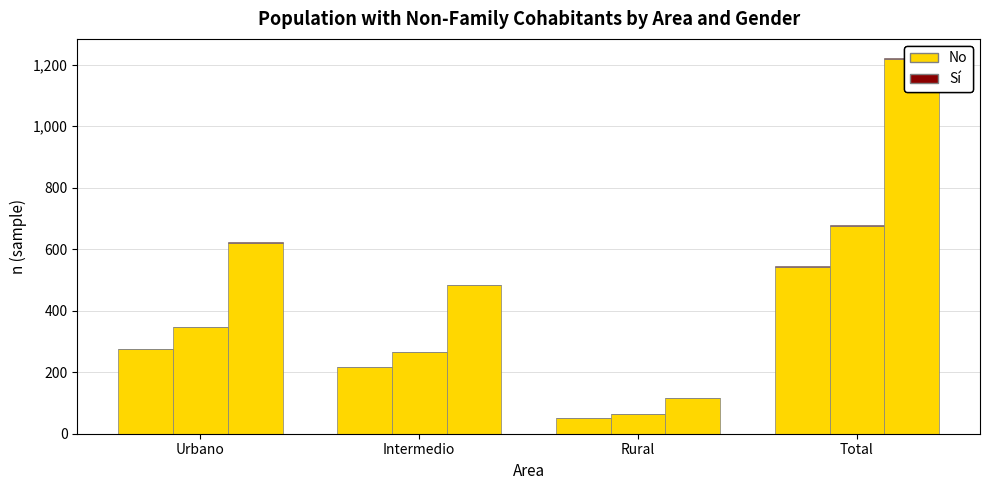

What is the average value of the Mujer No series?

338